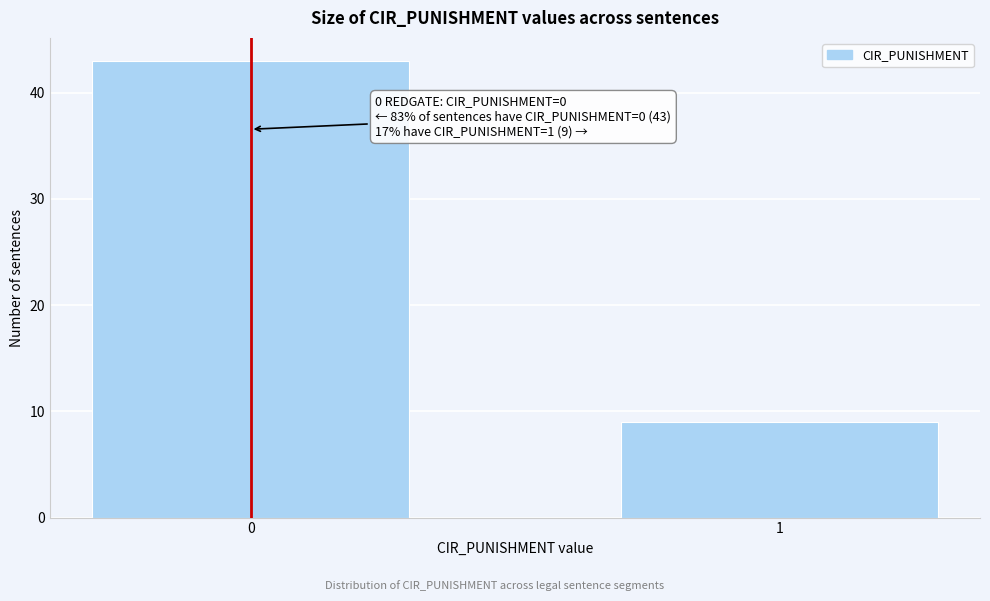

Reading left to right, extract all data points from this chart.

43	9